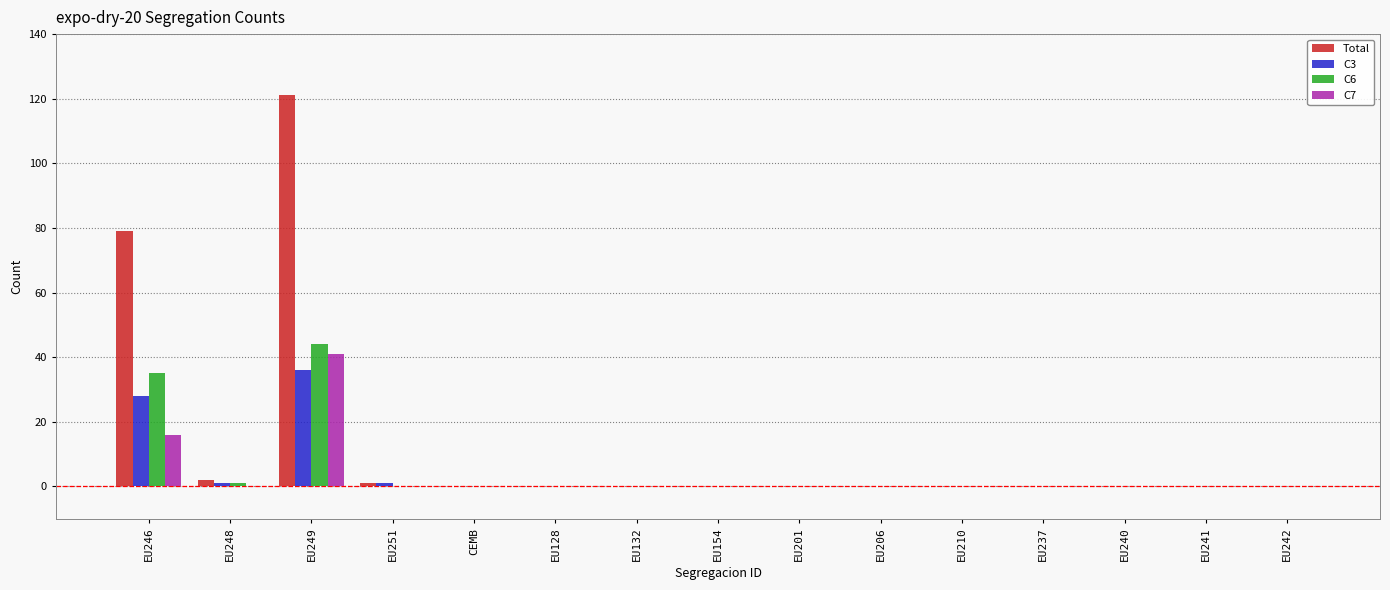

At which category is the sum across all series the highest?

EU249